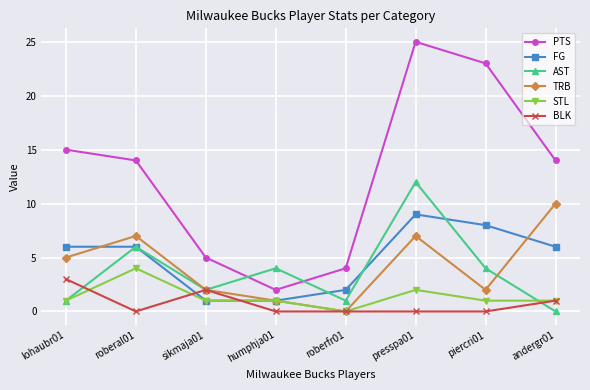

What is the sum of all STL values?

11